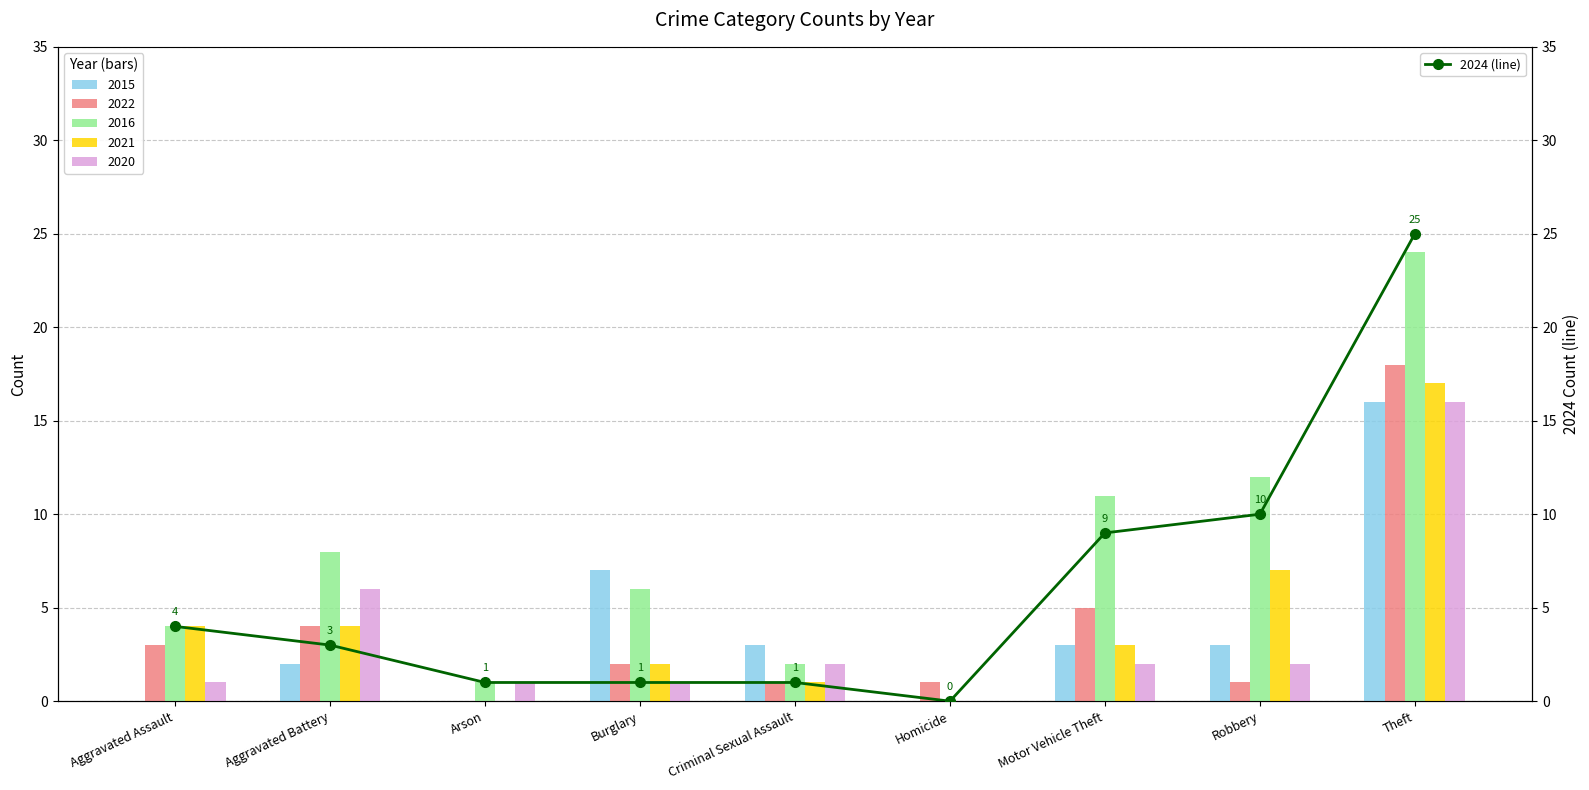

The chart shows a value of 1 at Arson. True or false?

False